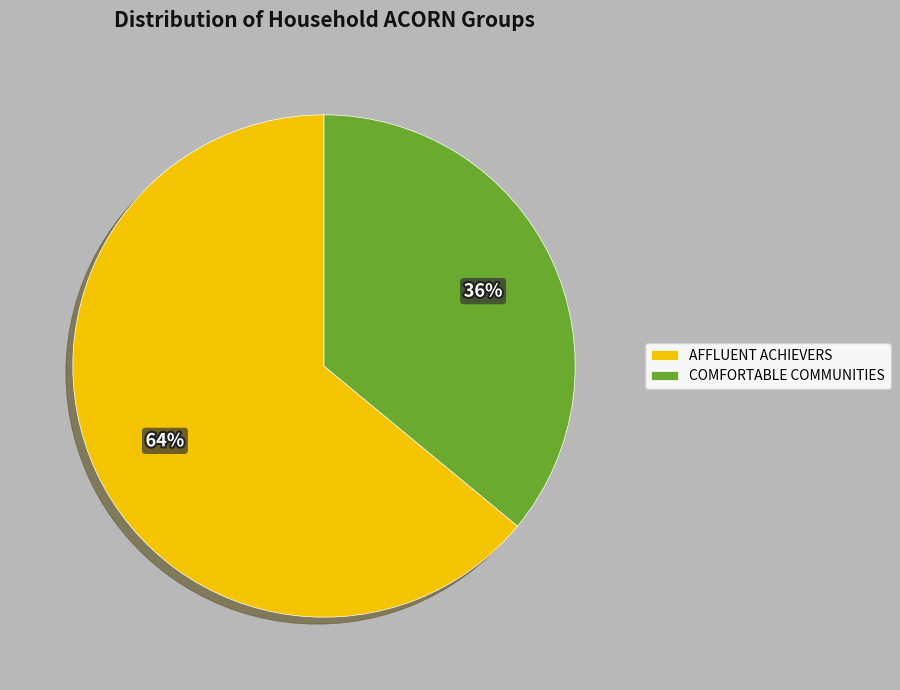

To the nearest percent, what is the difference between the AFFLUENT ACHIEVERS and COMFORTABLE COMMUNITIES slice percentages?

28%